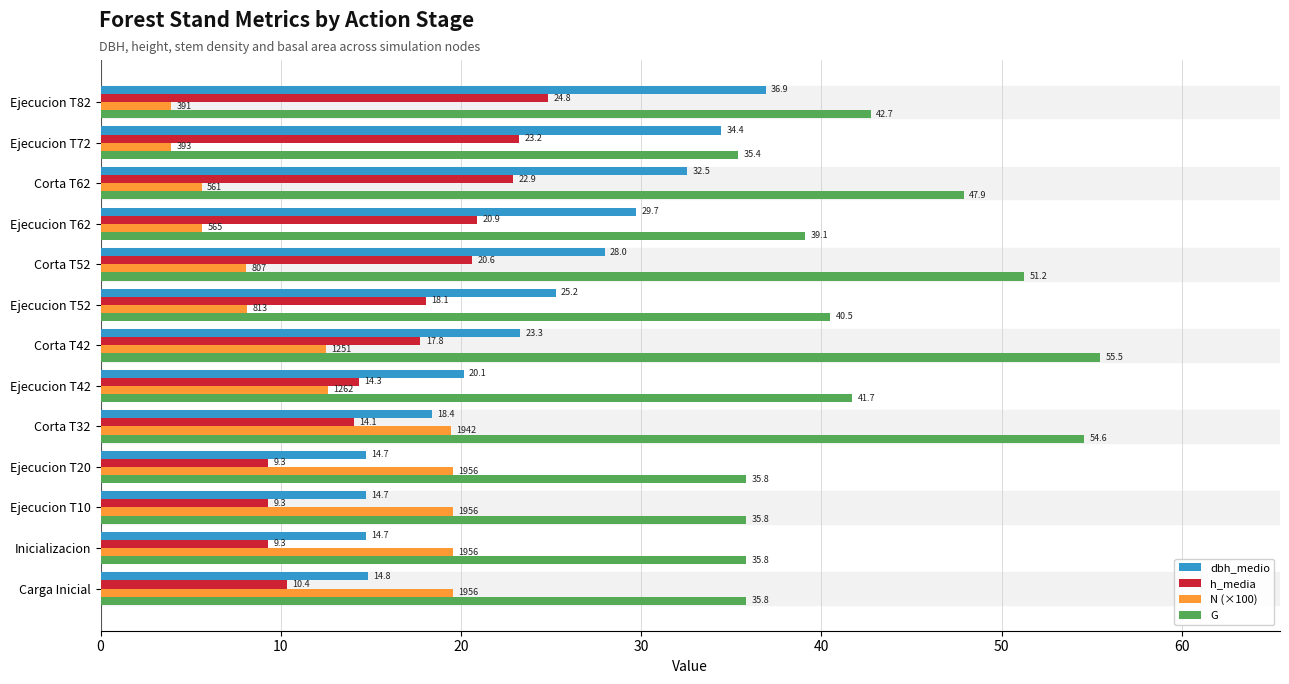

The value of h_media at Ejecucion T20 is 9.3. True or false?

True